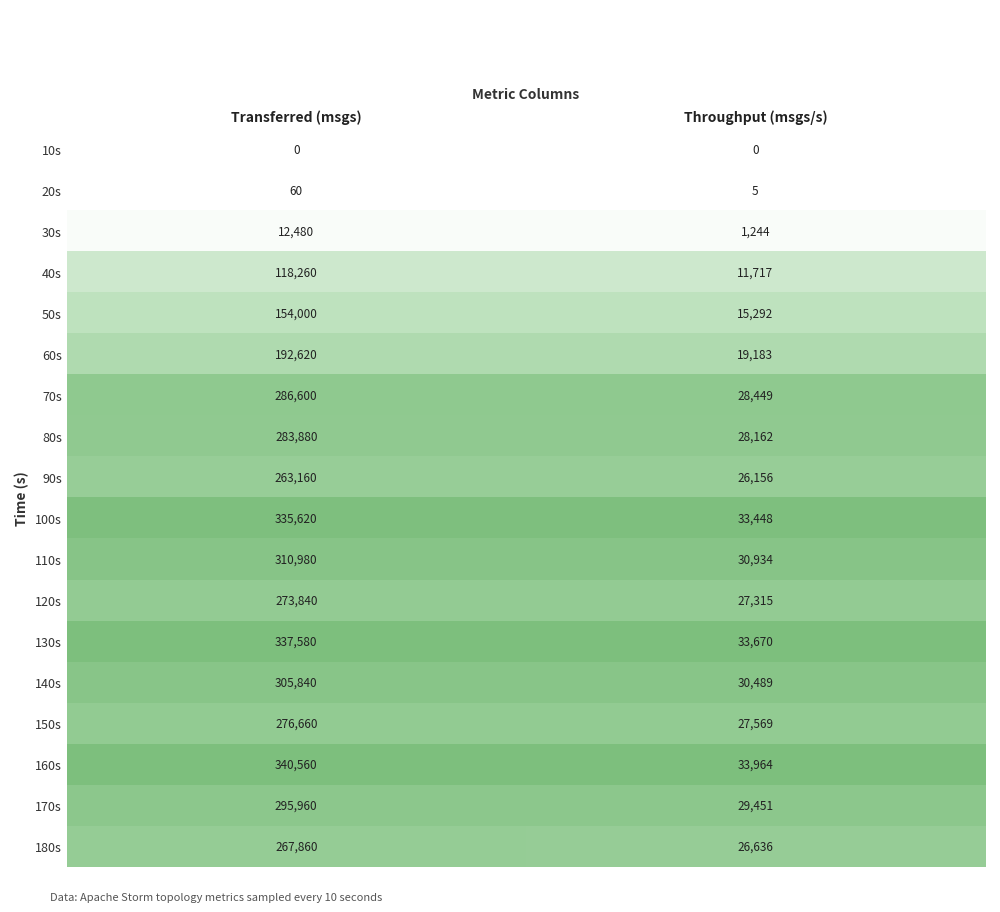

What value does the 130s series have at Transferred (msgs), to the nearest 50?

337600